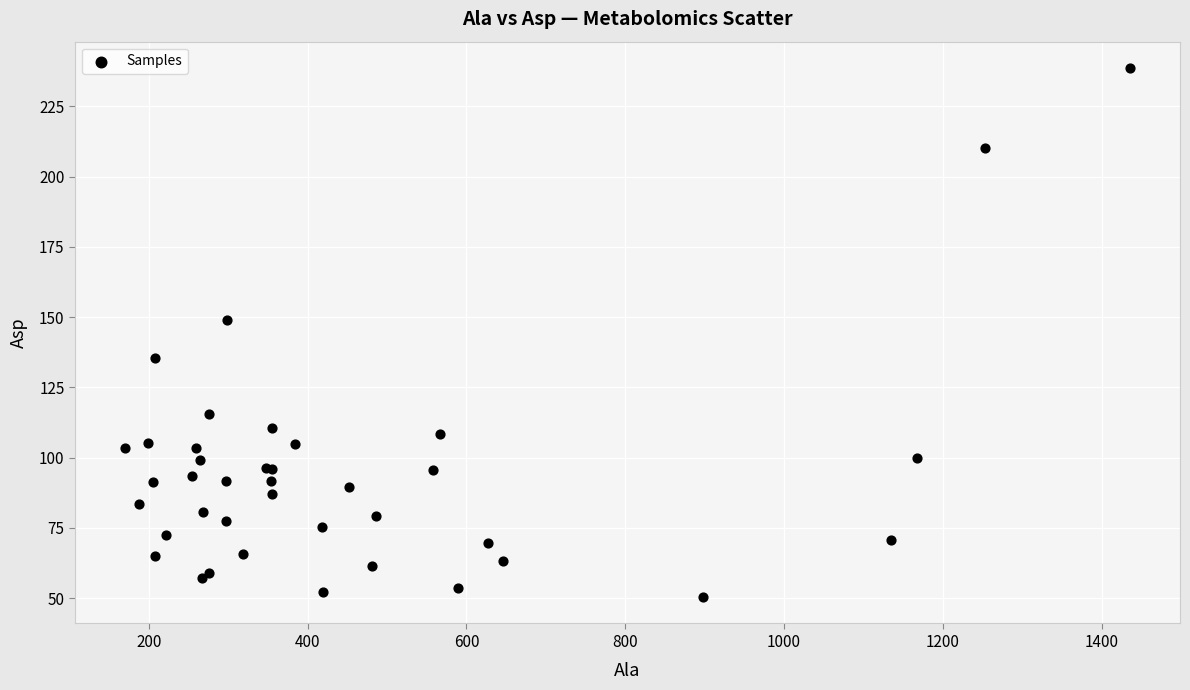

What Y value in the scatter plot is closest to 144?

148.9